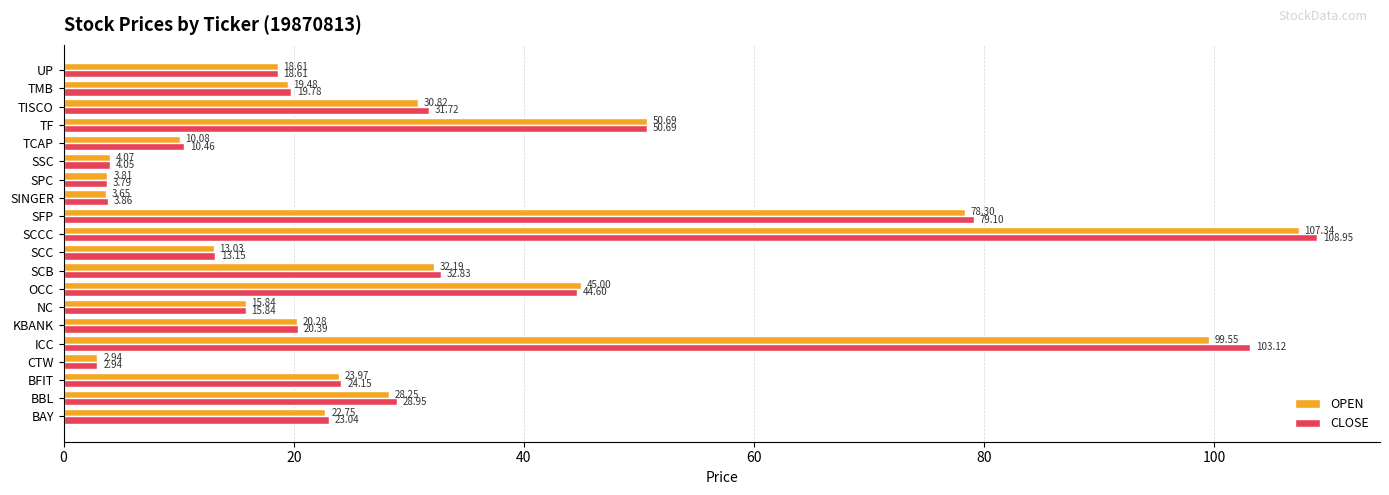

What is the sum of the OPEN values at SCB and CTW?

35.1